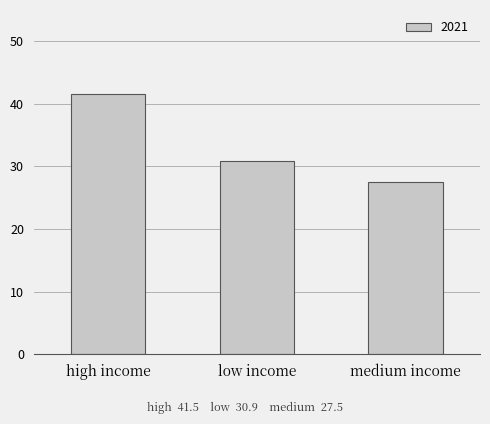

At which label is the value closest to 34?

low income